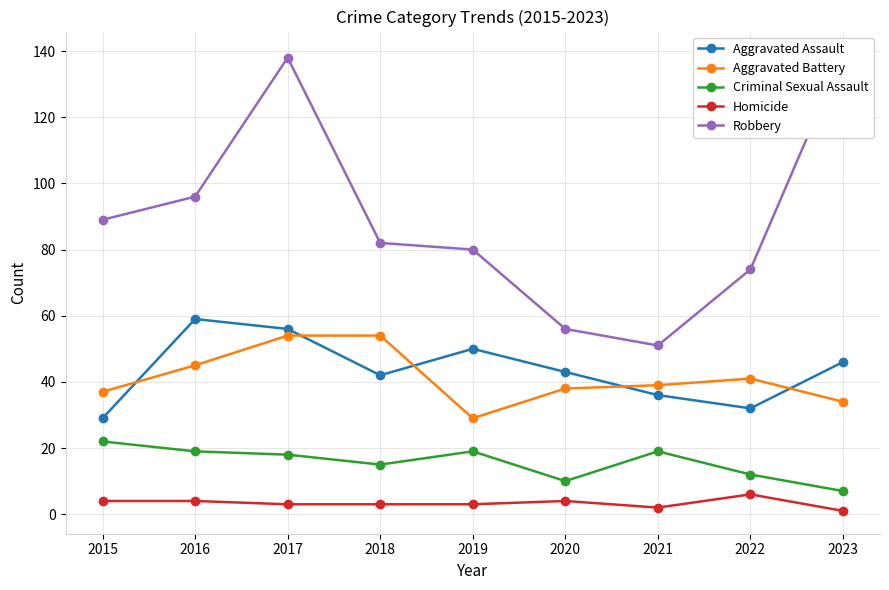

Which label corresponds to the largest value in the chart?

2023